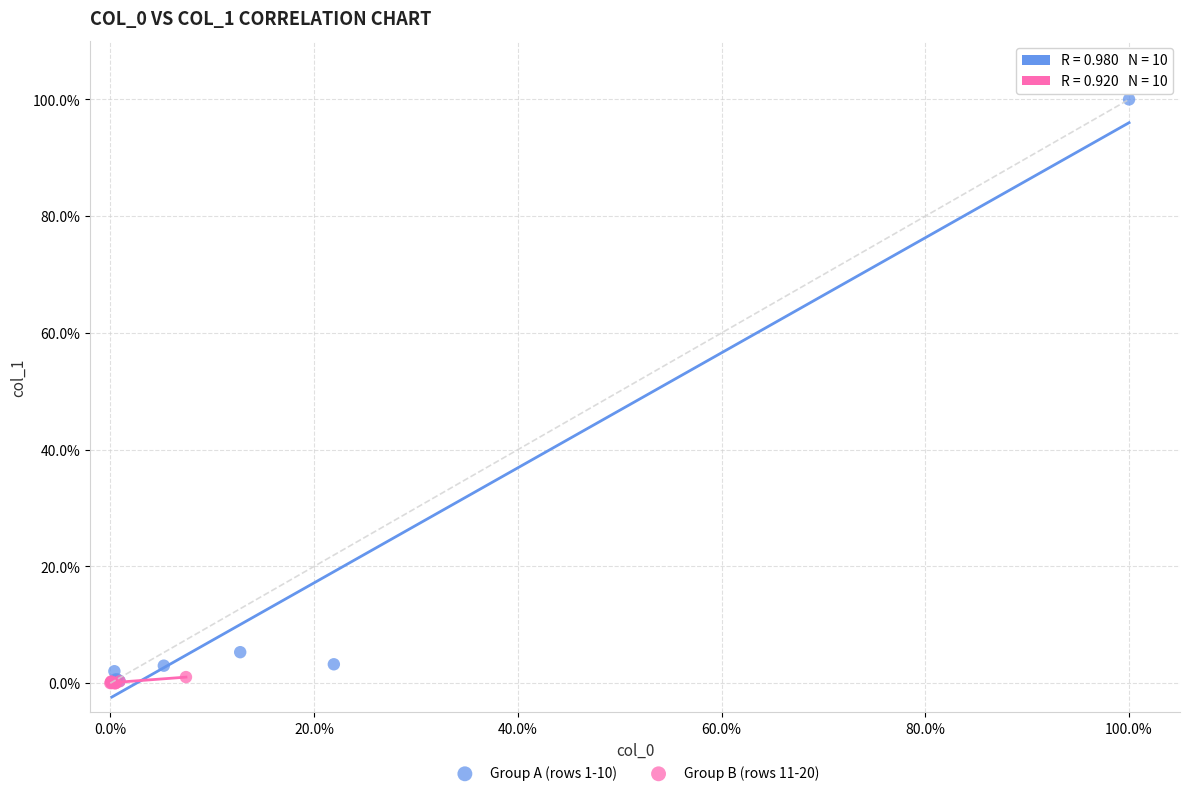

Which series has the widest spread of Y values?

Group A (rows 1-10)